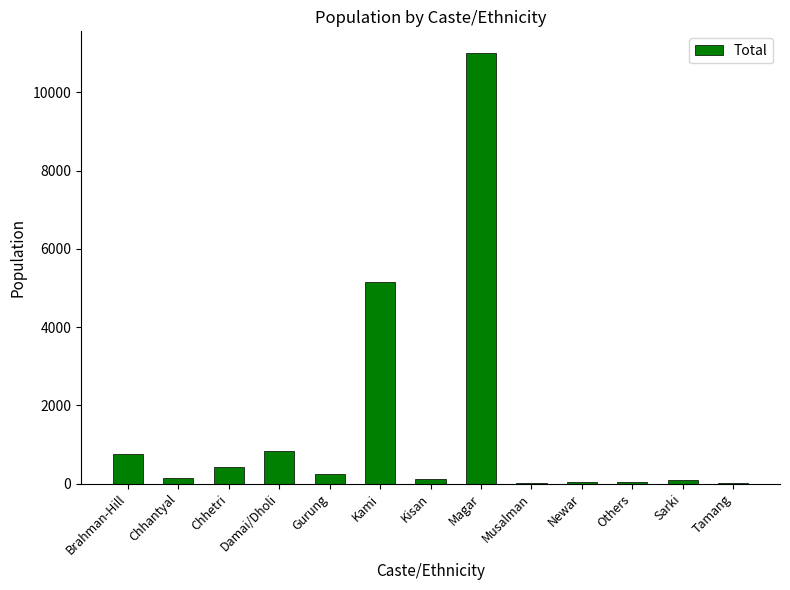

What is the sum of all values?

18894